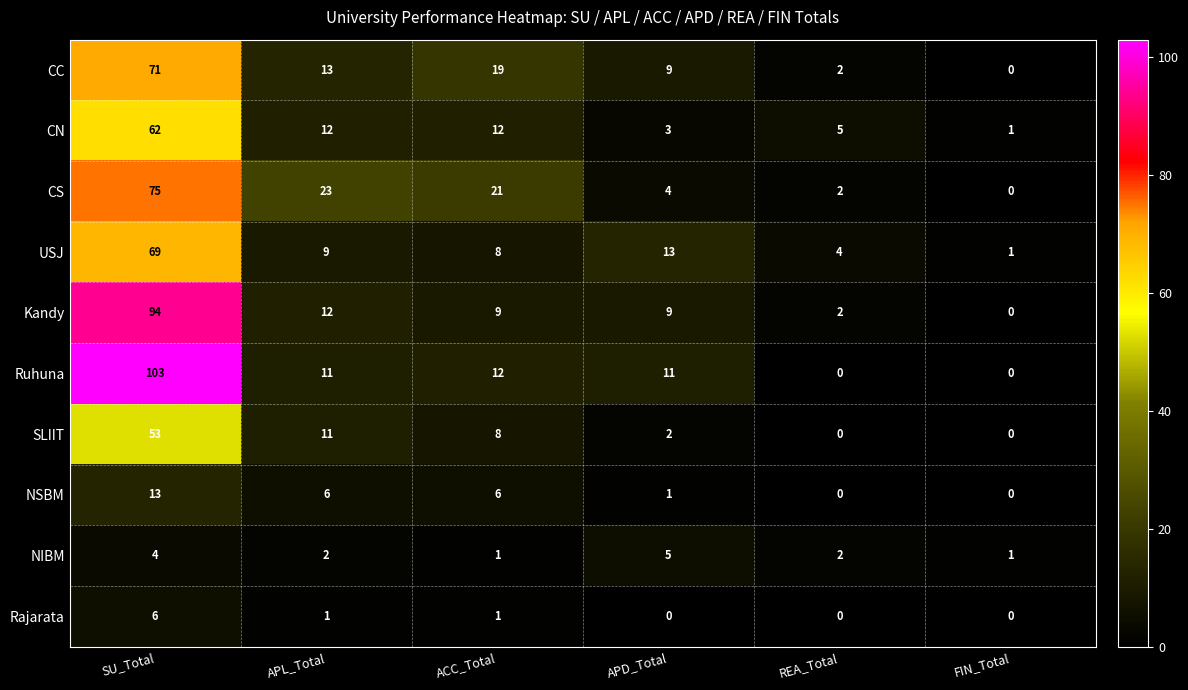

What is the sum of the Ruhuna values at SU_Total and APD_Total?

114